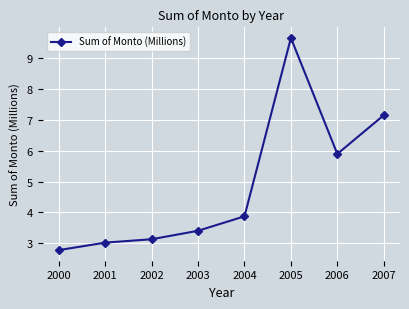

What is the minimum value shown in the chart?

2.8